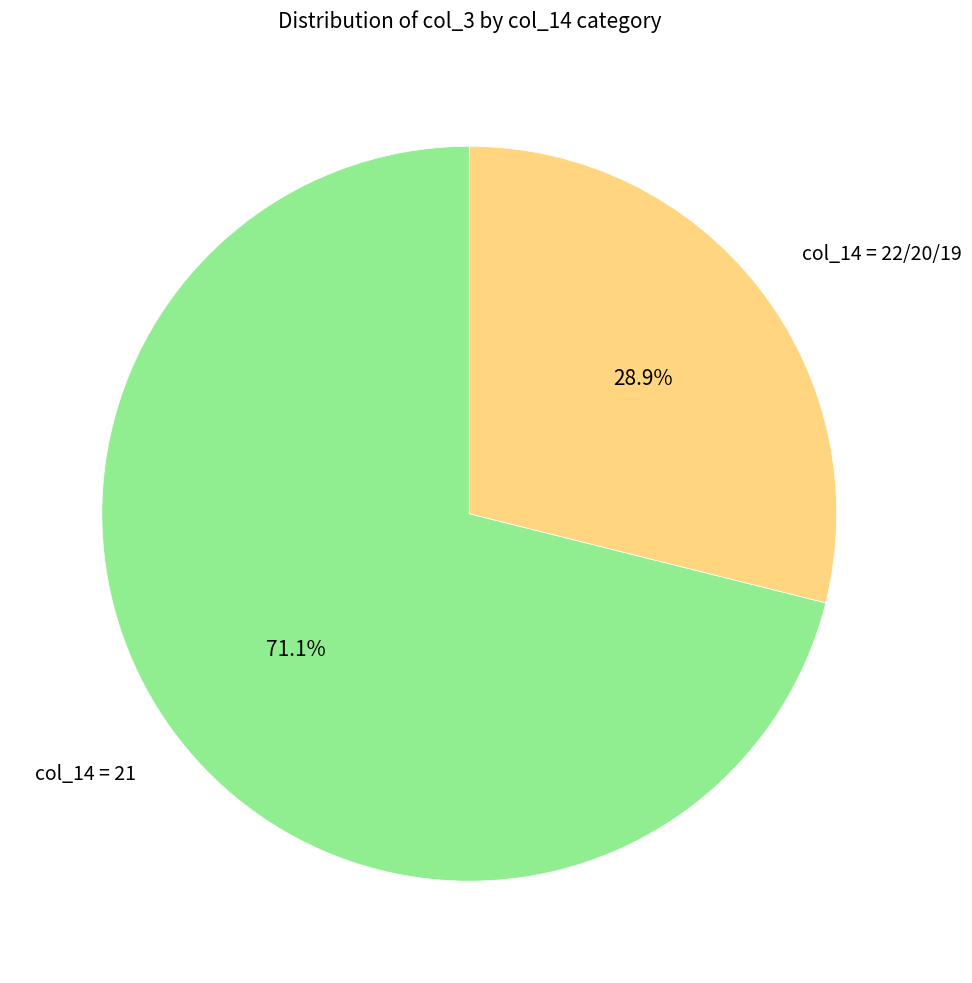

Do col_14 = 22/20/19 and col_14 = 21 together represent more than half of the pie?

Yes